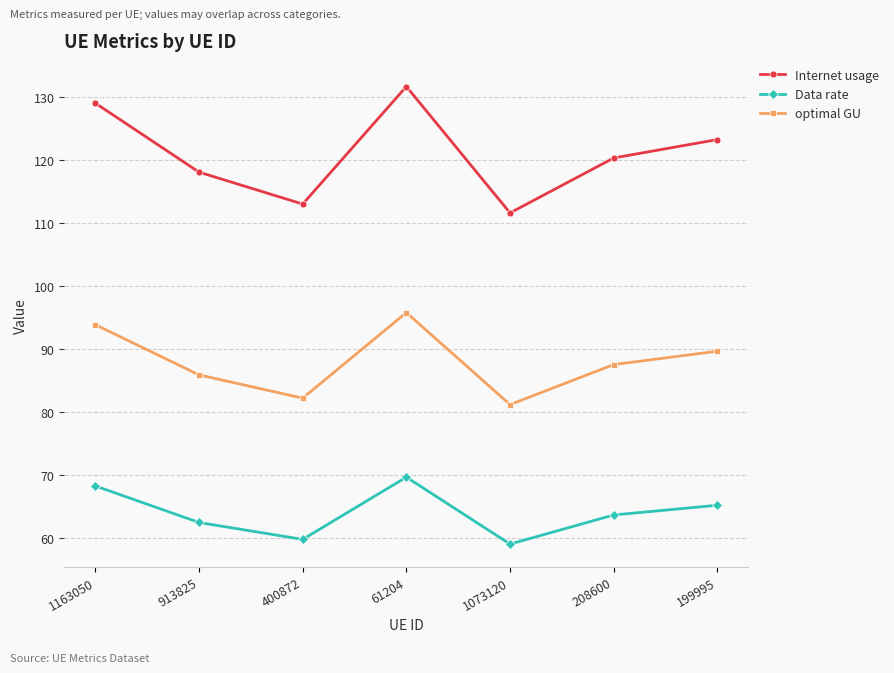

Reading left to right, what are all the values shown in this chart?

Internet usage: 129.0	118.0	113.0	131.6	111.6	120.3	123.2
Data rate: 68.3	62.5	59.8	69.7	59.1	63.7	65.3
optimal GU: 93.9	85.9	82.2	95.8	81.2	87.5	89.7